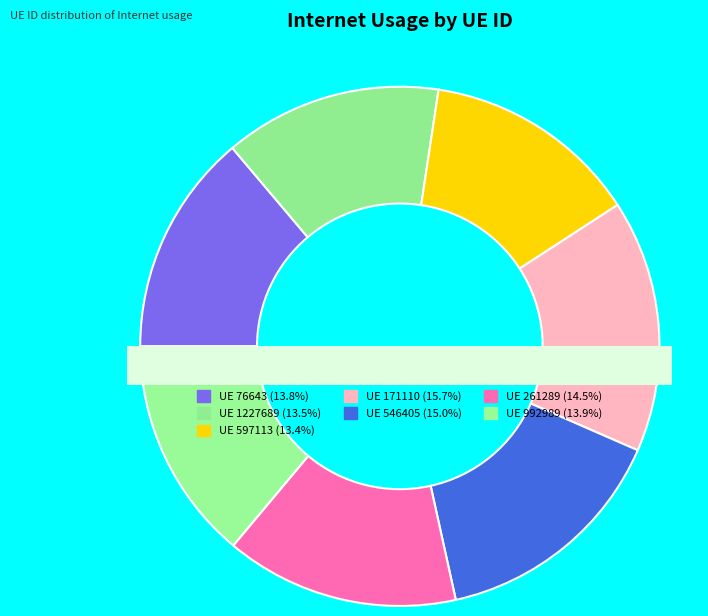

To the nearest percent, what portion does 1227689 represent?

14%